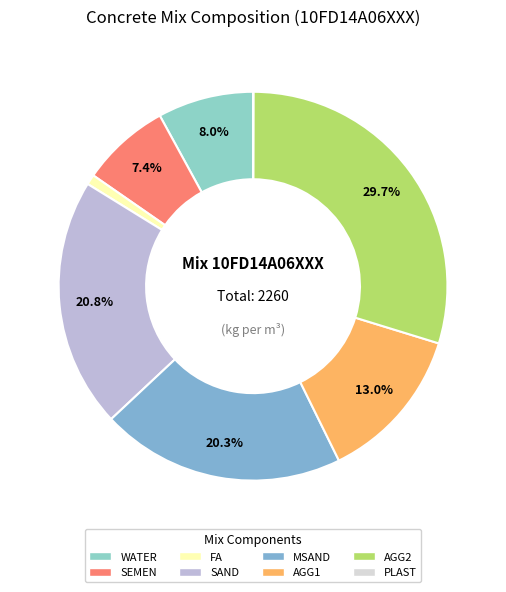

How much of the chart is everything except AGG2?

70.3%